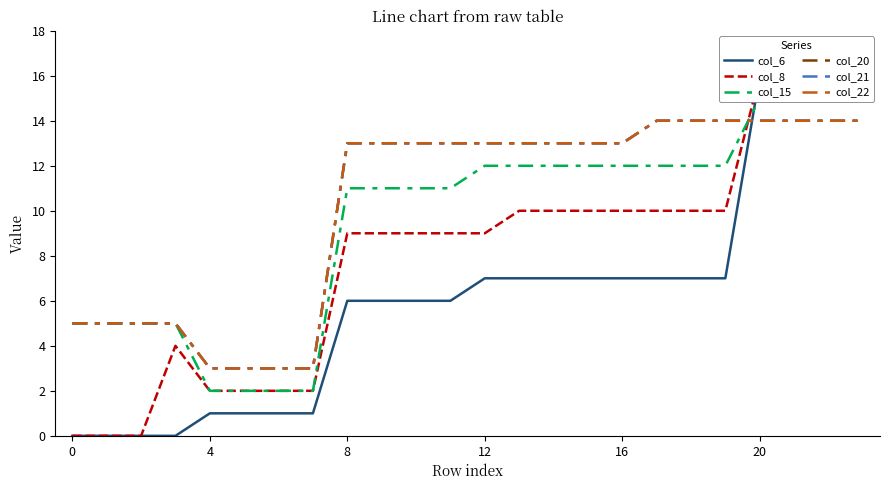

Which series has the widest spread of values?

col_6